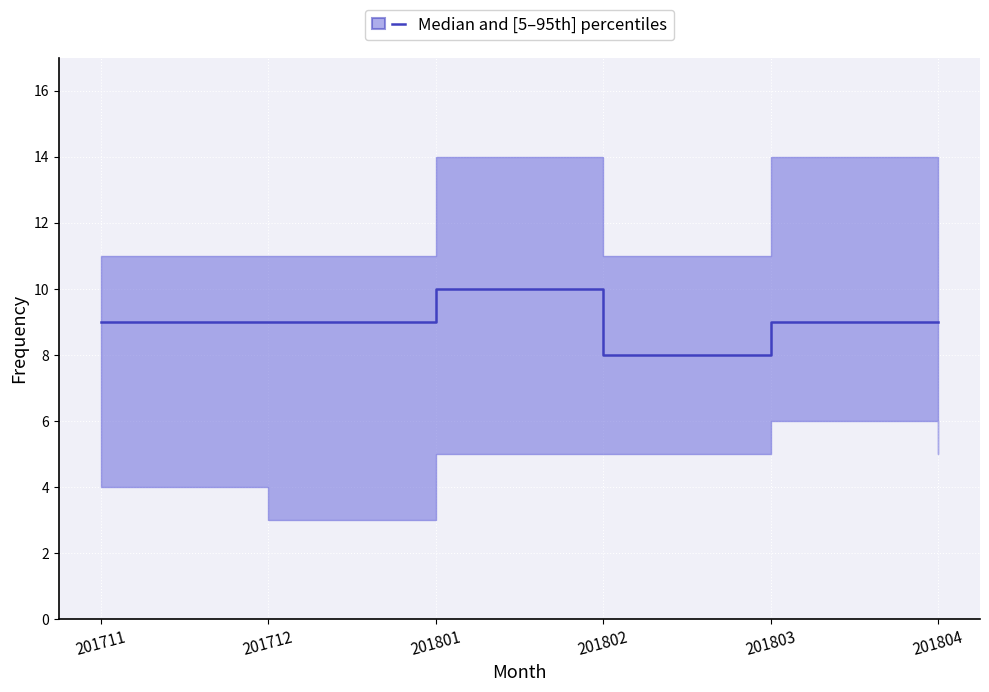

Reading right to left, transcribe all the data shown in this chart.

201804=9	201803=9	201802=8	201801=10	201712=9	201711=9